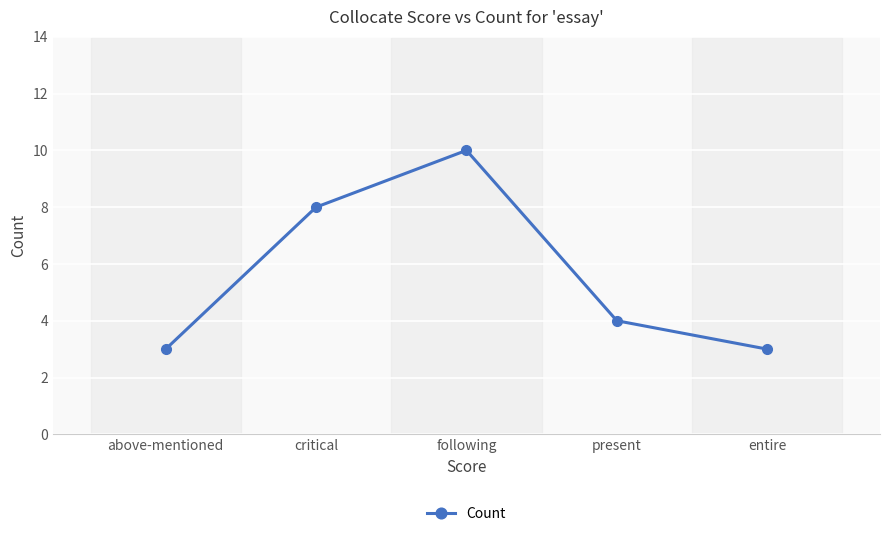

Which category has the highest value across all series?

following